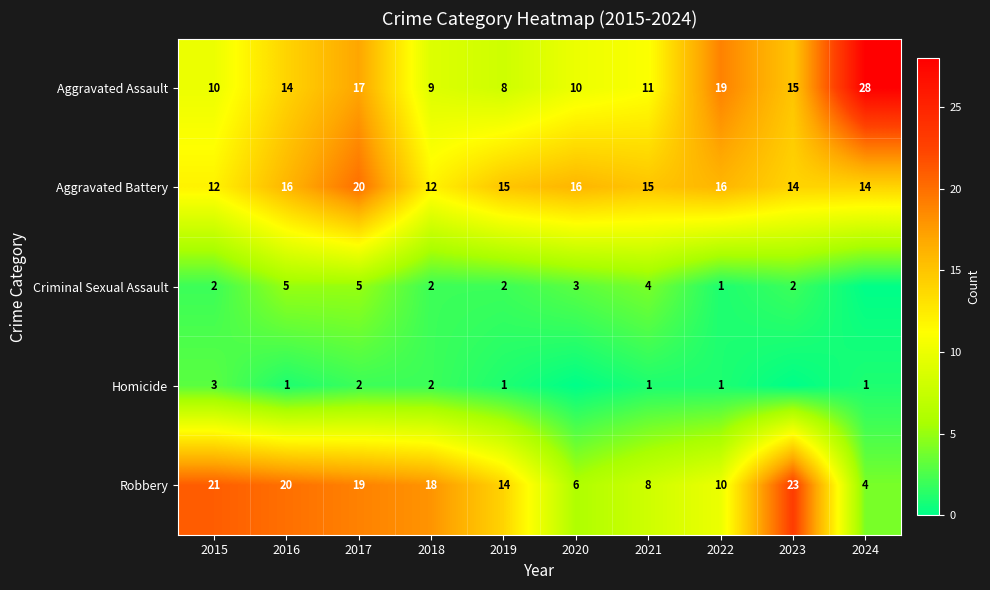

The value of Aggravated Assault at 2019 is 8. True or false?

True